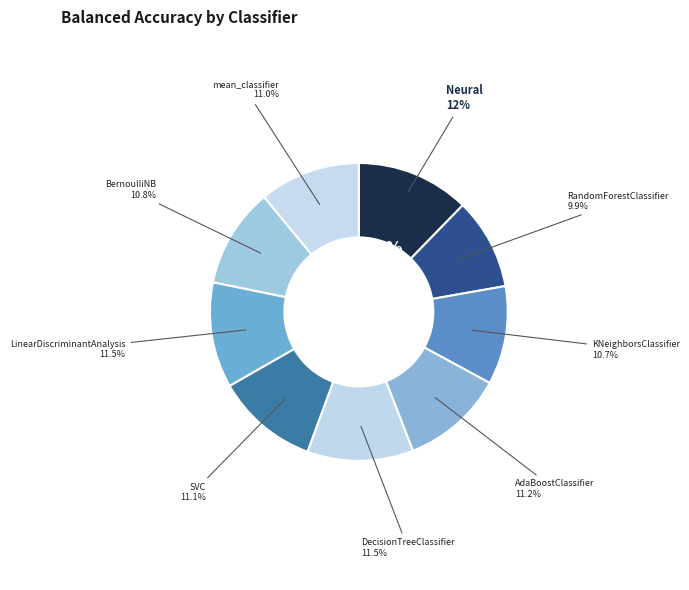

Which category has the biggest portion of the pie?

Neural